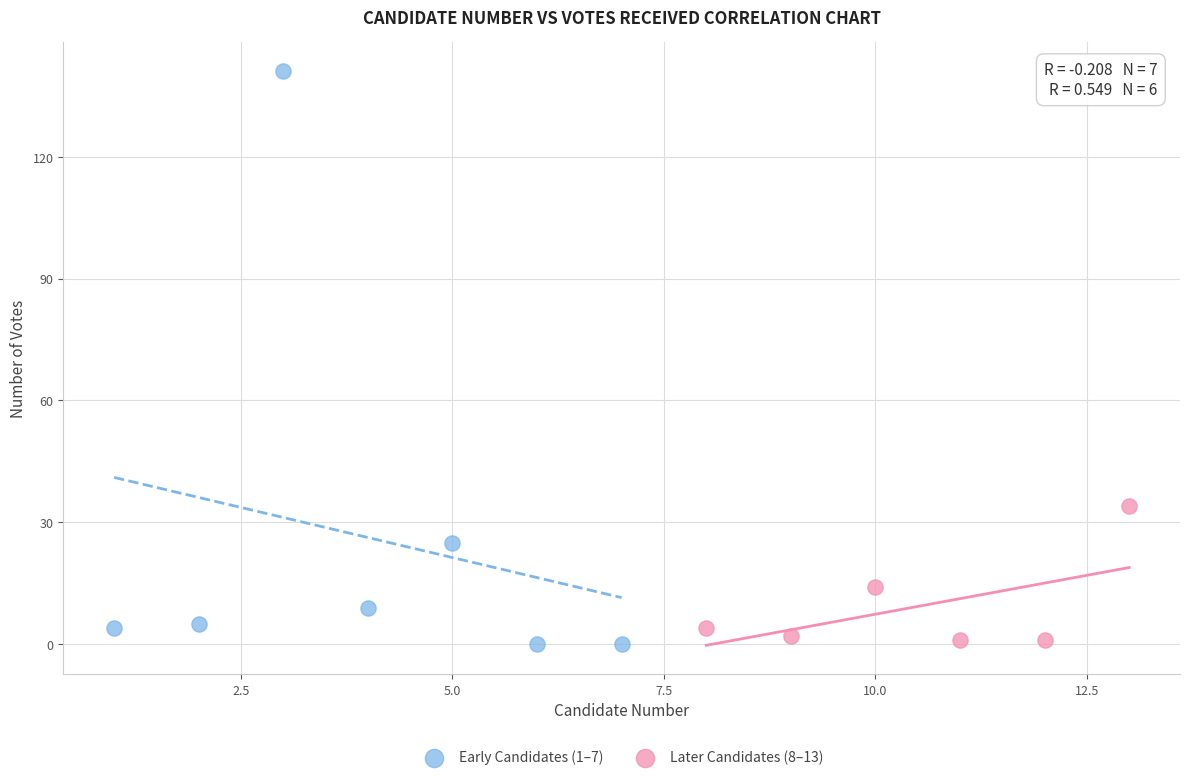

Which series has the widest spread of Y values?

Early Candidates (1–7)